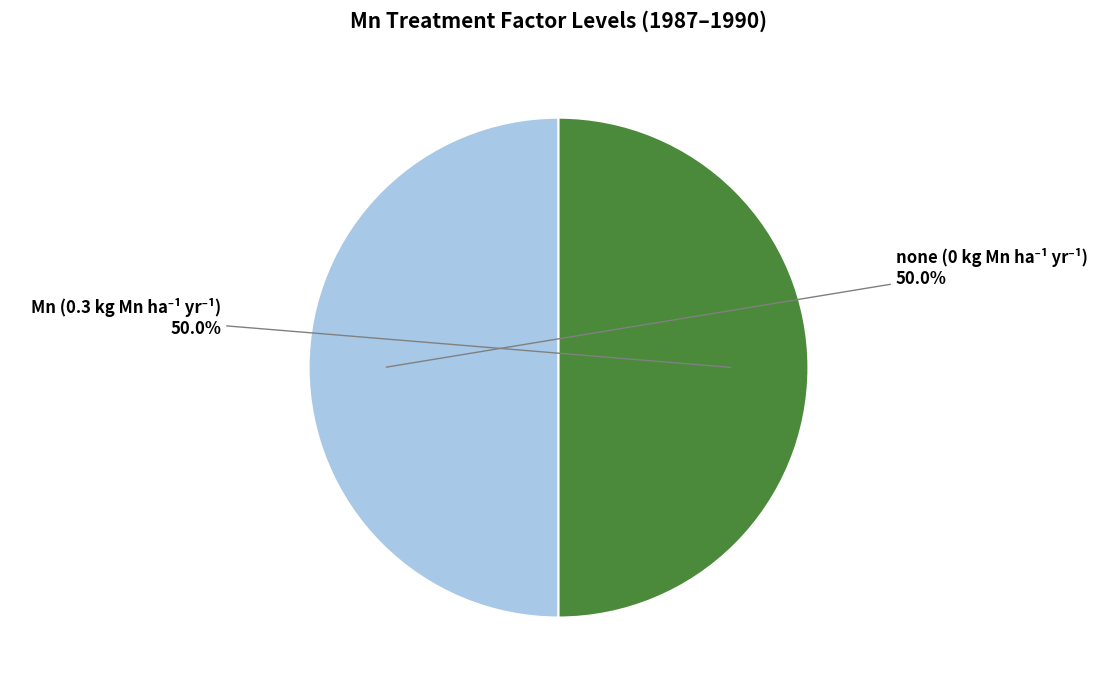

To the nearest percent, what is the average slice percentage?

50%